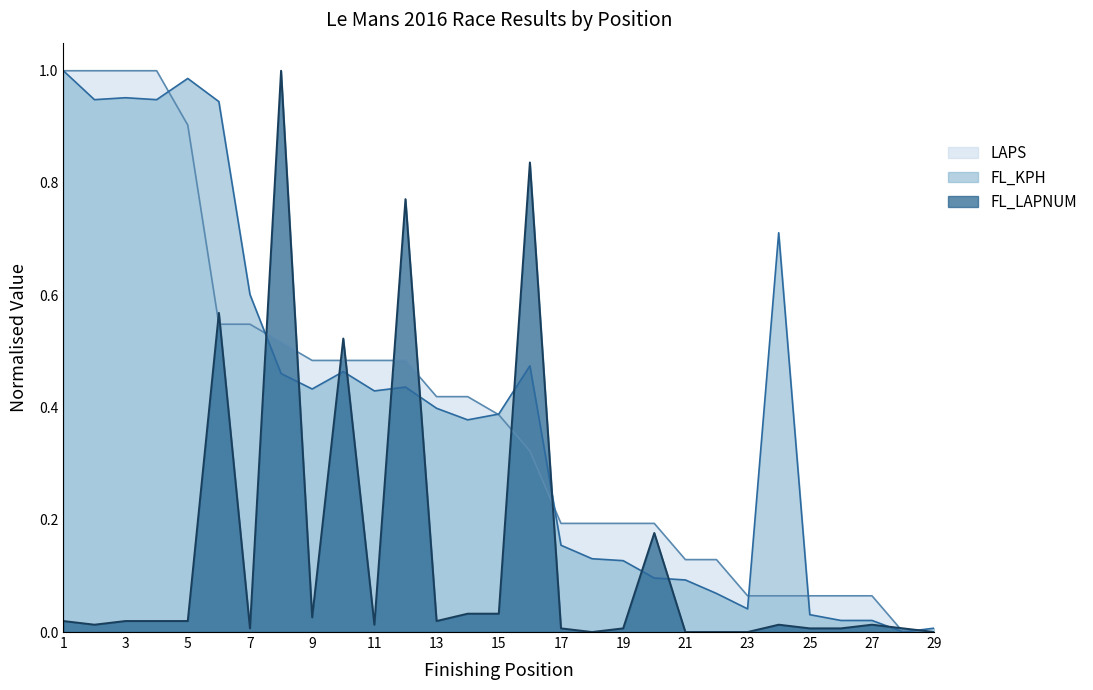

What are all the series names shown in the legend?

LAPS, FL_KPH, FL_LAPNUM